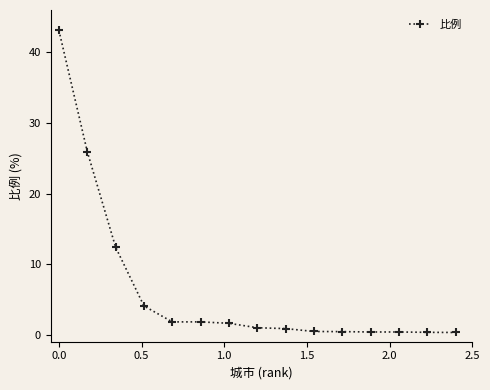

What is the difference between the maximum and minimum values?

42.8